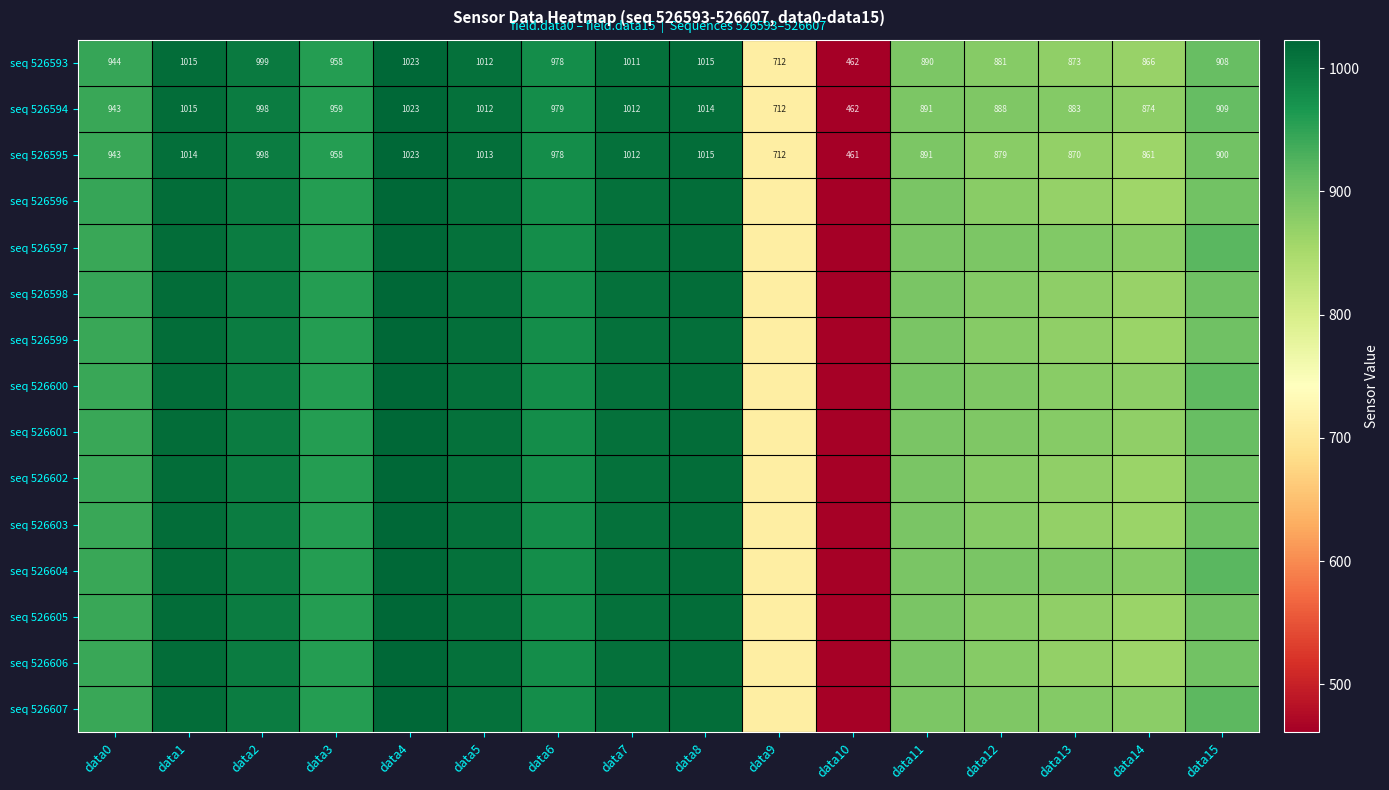

What is the sum of all seq 526595 values?

14528